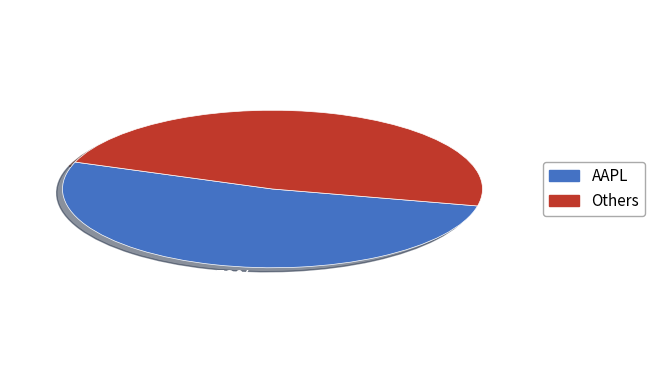

Is there a majority slice in this chart?

Yes